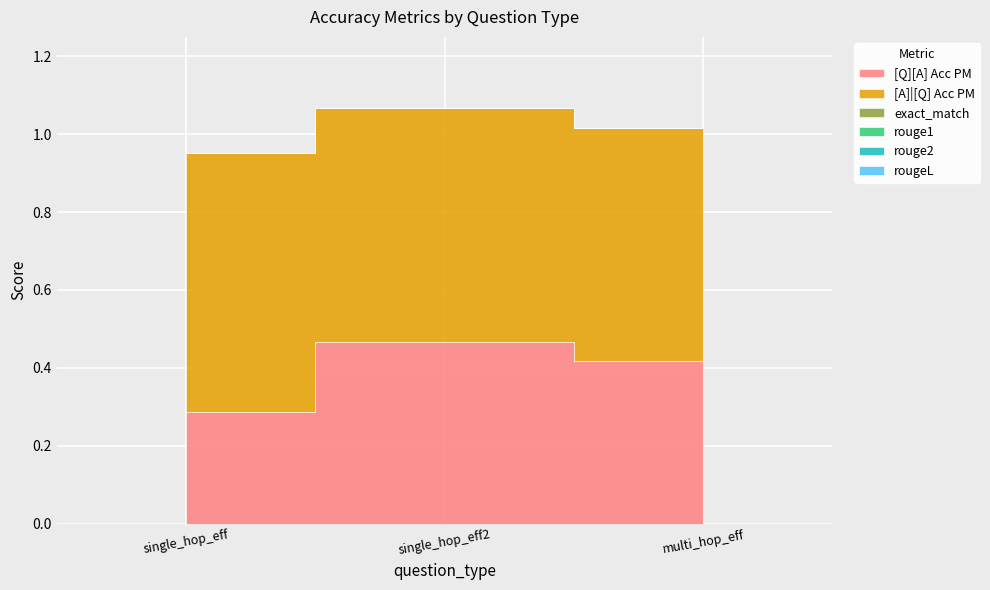

Which series has the widest spread of values?

[Q][A] Acc PM